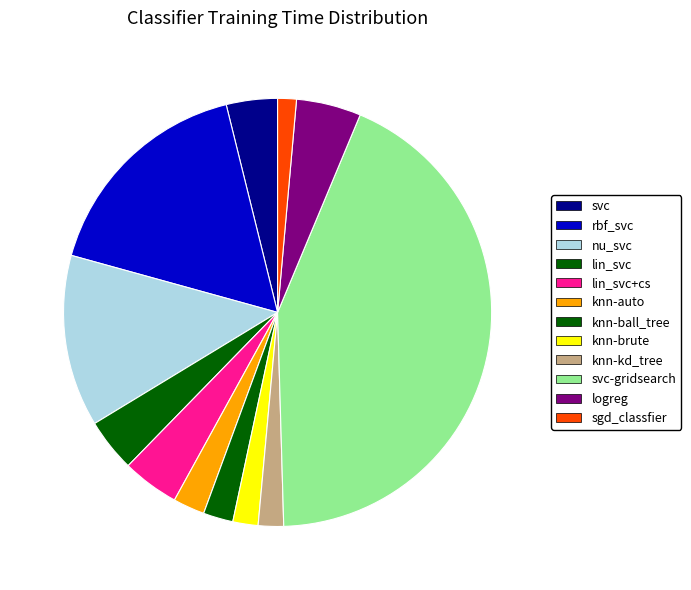

Which slice is the largest?

svc-gridsearch